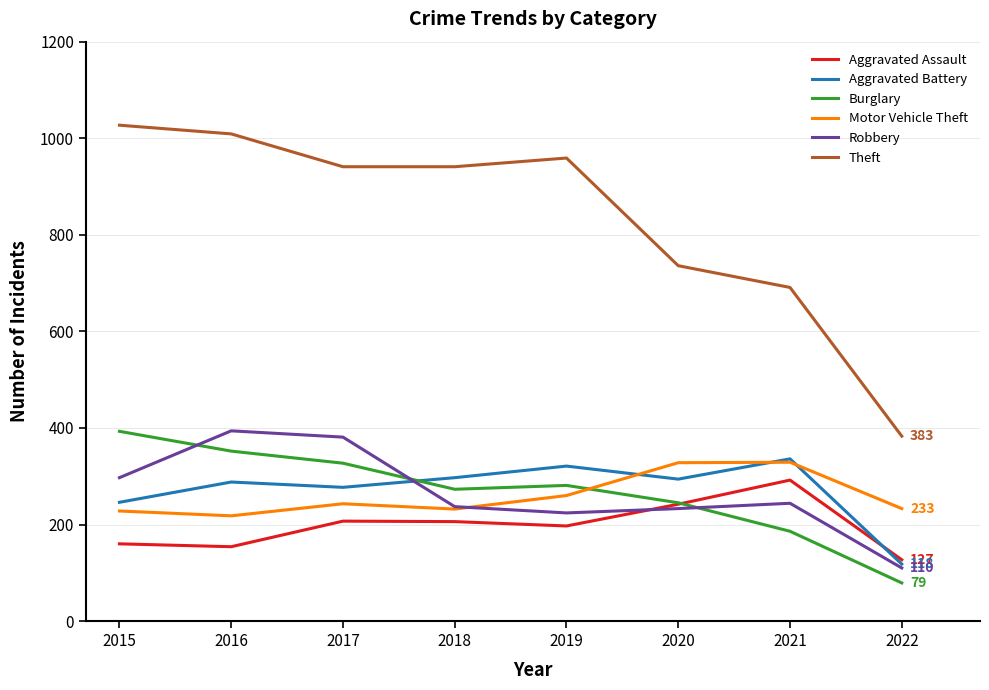

True or false: Aggravated Assault and Motor Vehicle Theft intersect in this chart.

False